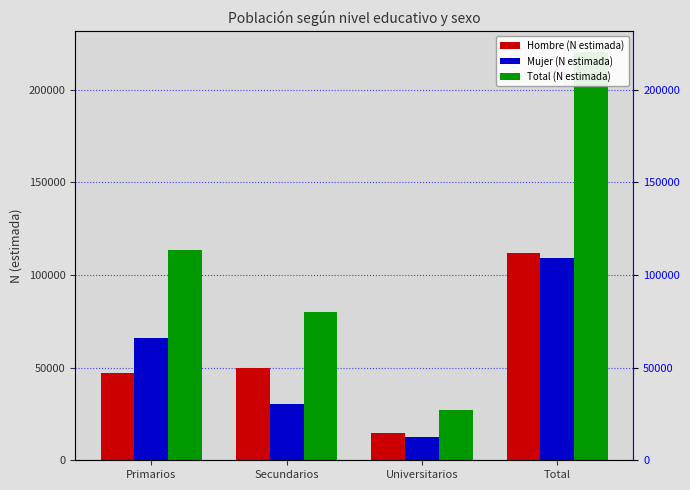

Is it true that Total (N estimada) equals 141356 at Secundarios?

False